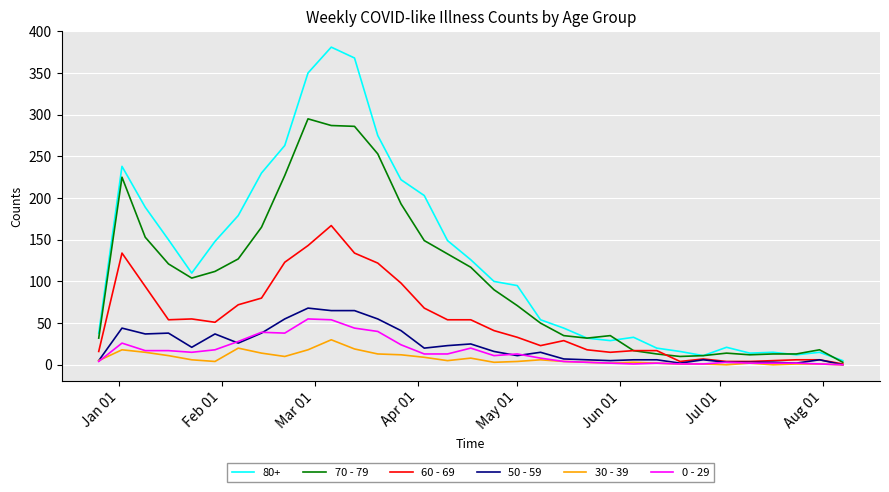

Which series has the widest spread of values?

80+